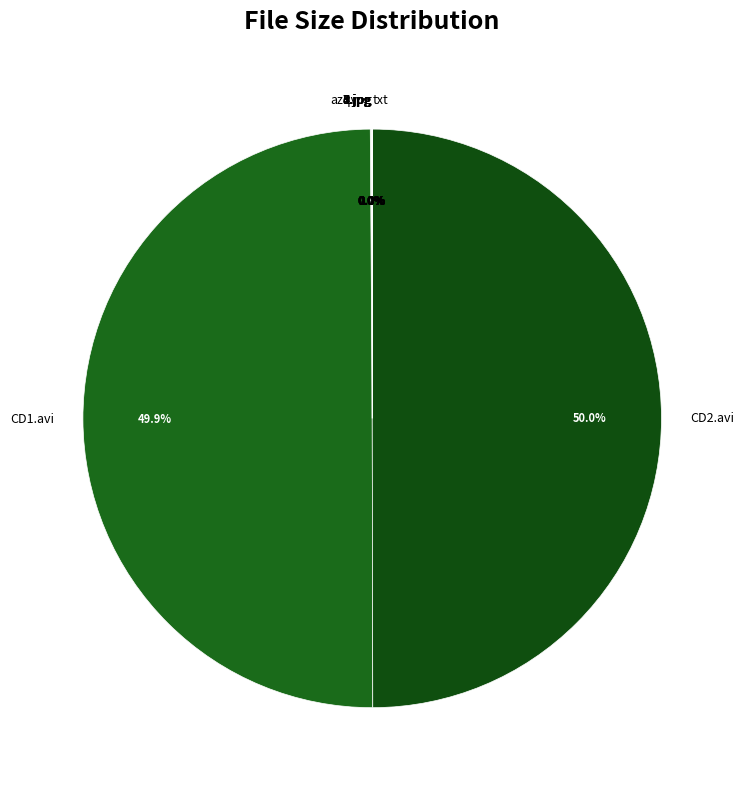

Approximately how many times larger is the value at CD2.avi compared to CD1.avi?

1.0